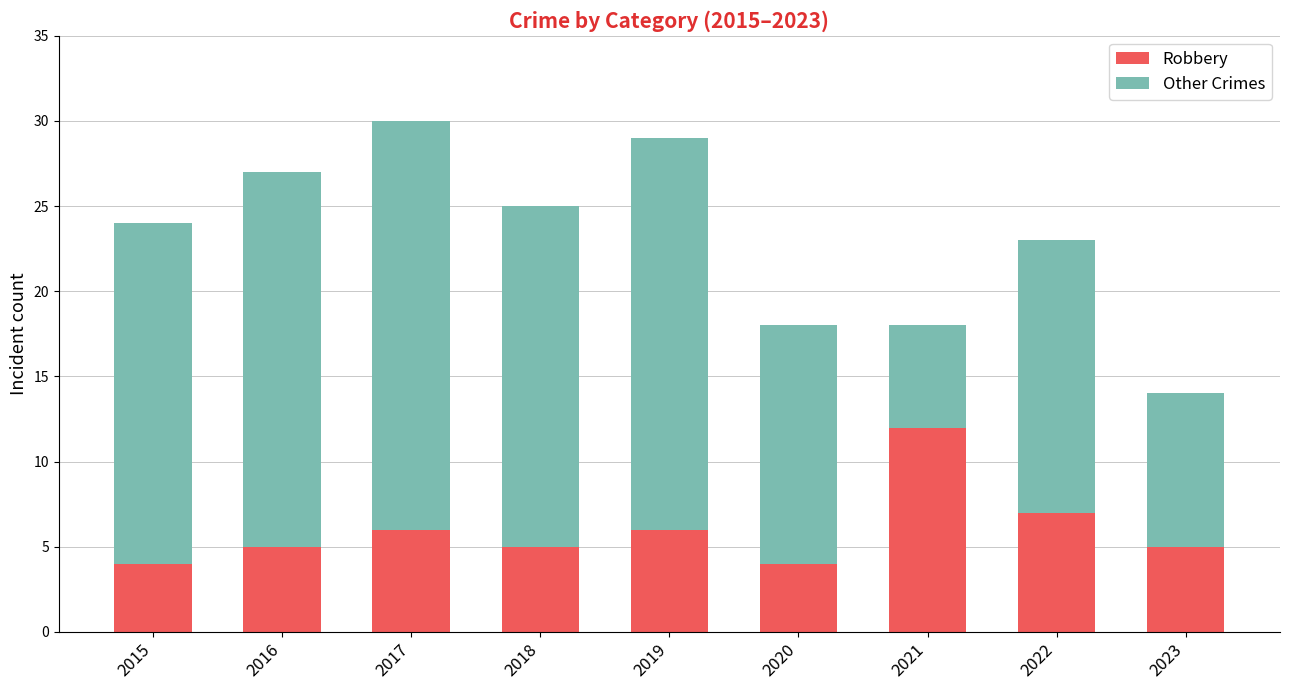

What is the difference between the second highest and minimum values in the Robbery series?

3